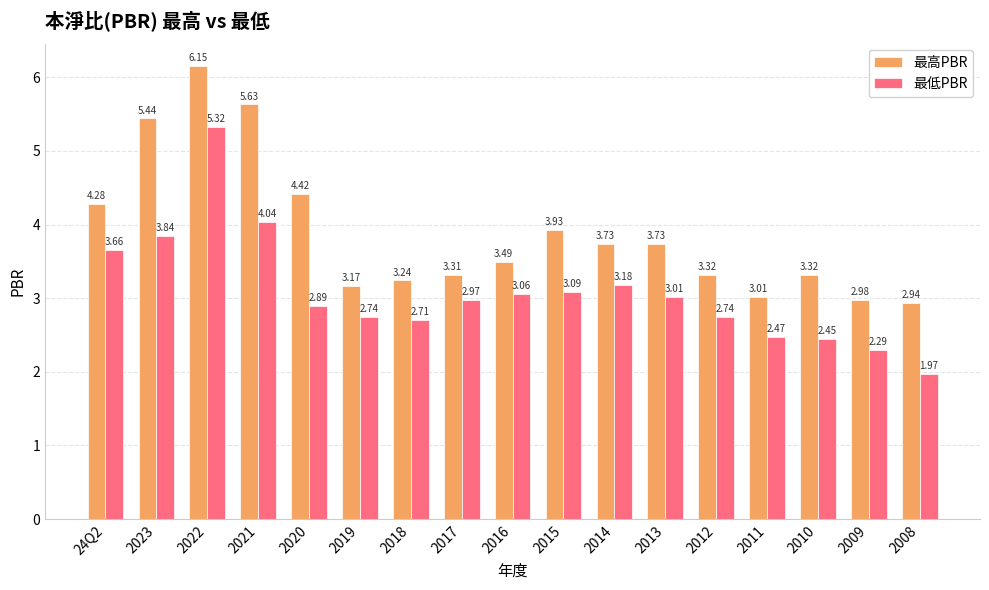

How many data points in 最低PBR are less than 2?

1